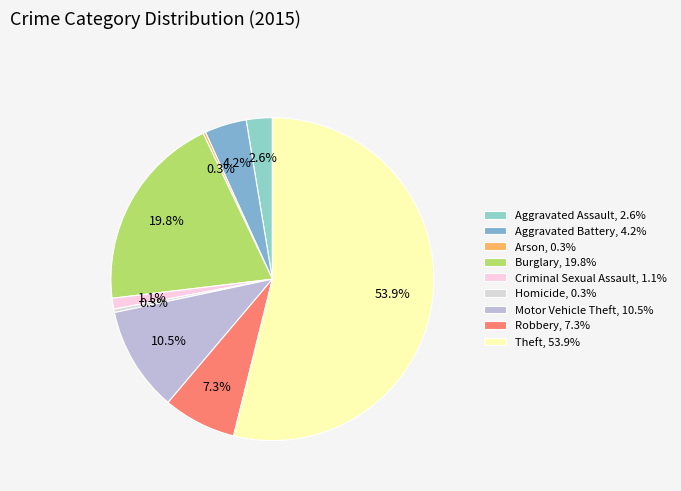

Is Burglary the majority of the pie?

No